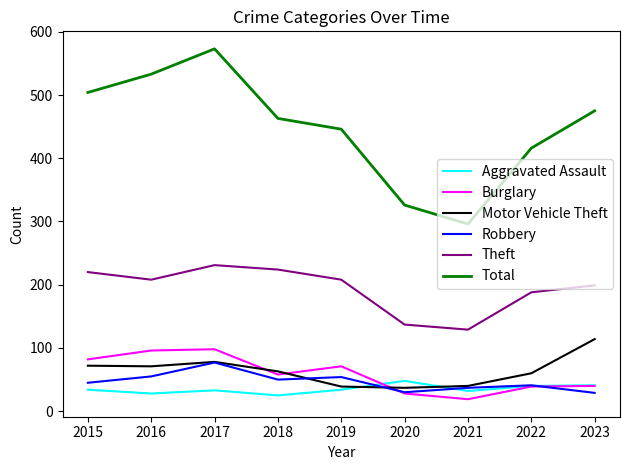

How many intersections are there between Motor Vehicle Theft and Aggravated Assault?

2